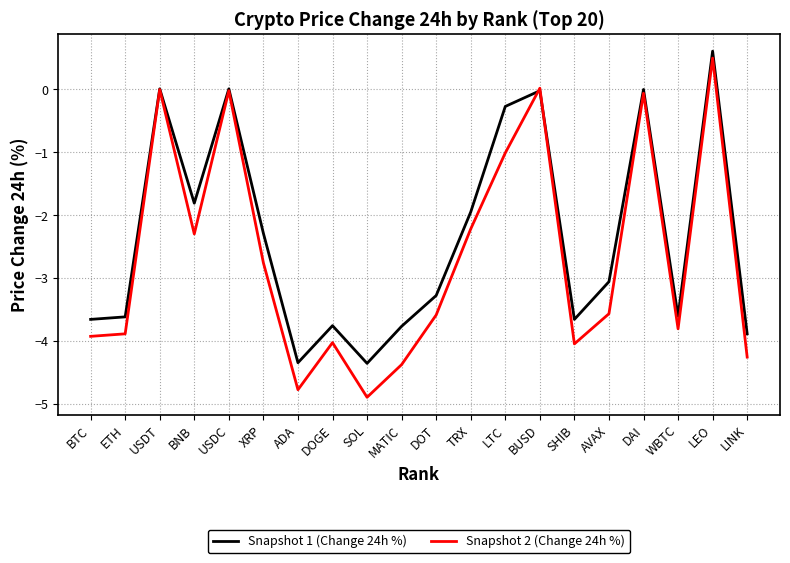

What is the minimum value shown in the chart?

-4.9